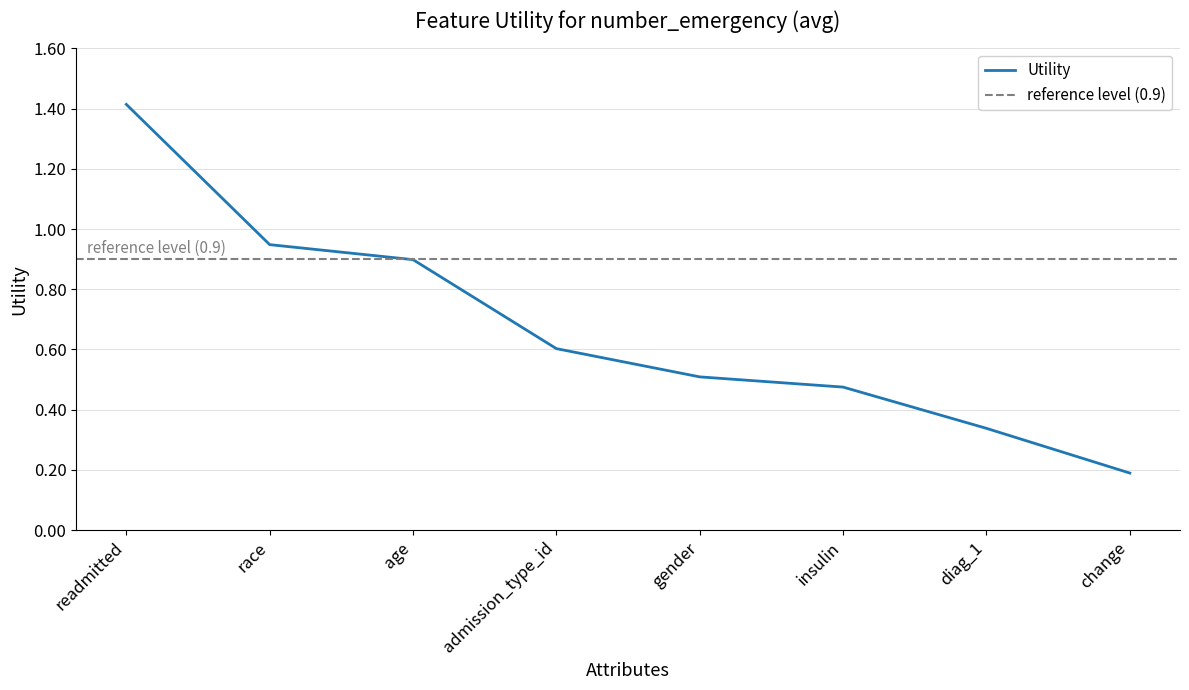

Which label corresponds to the smallest value in the chart?

change